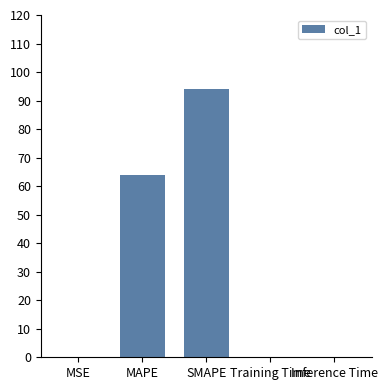

Read the value at SMAPE.

94.2